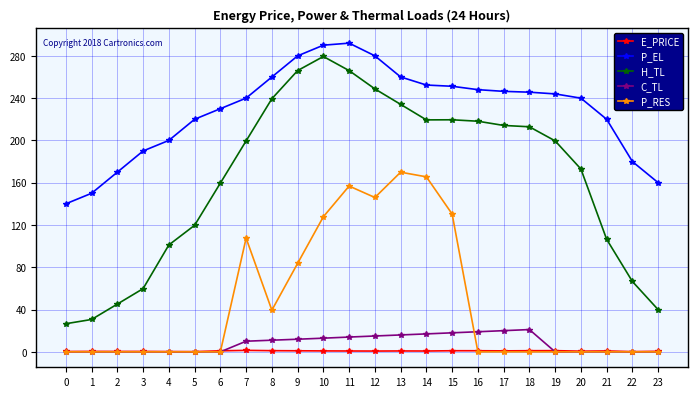

What is the total value across all series at 9?

642.6